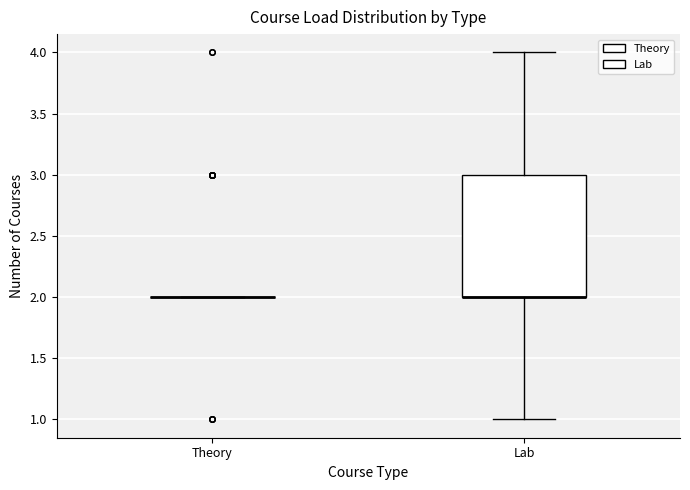

Comparing the boxes themselves (not the whiskers), which one is the tallest?

Lab